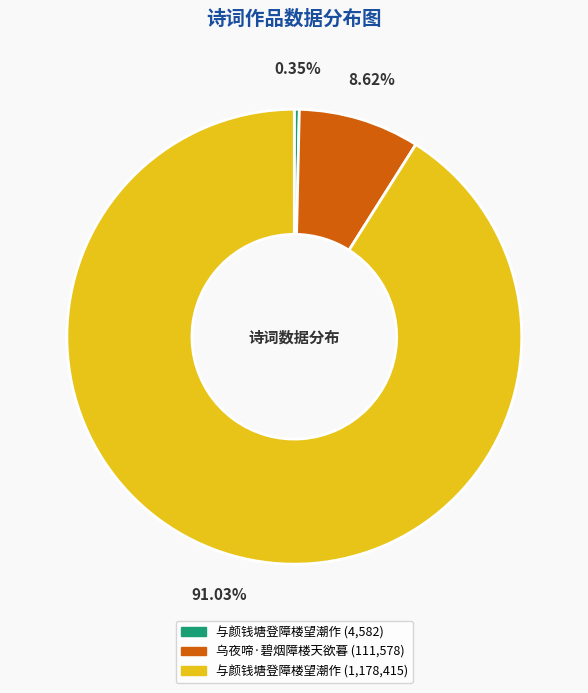

Is there a majority slice in this chart?

Yes